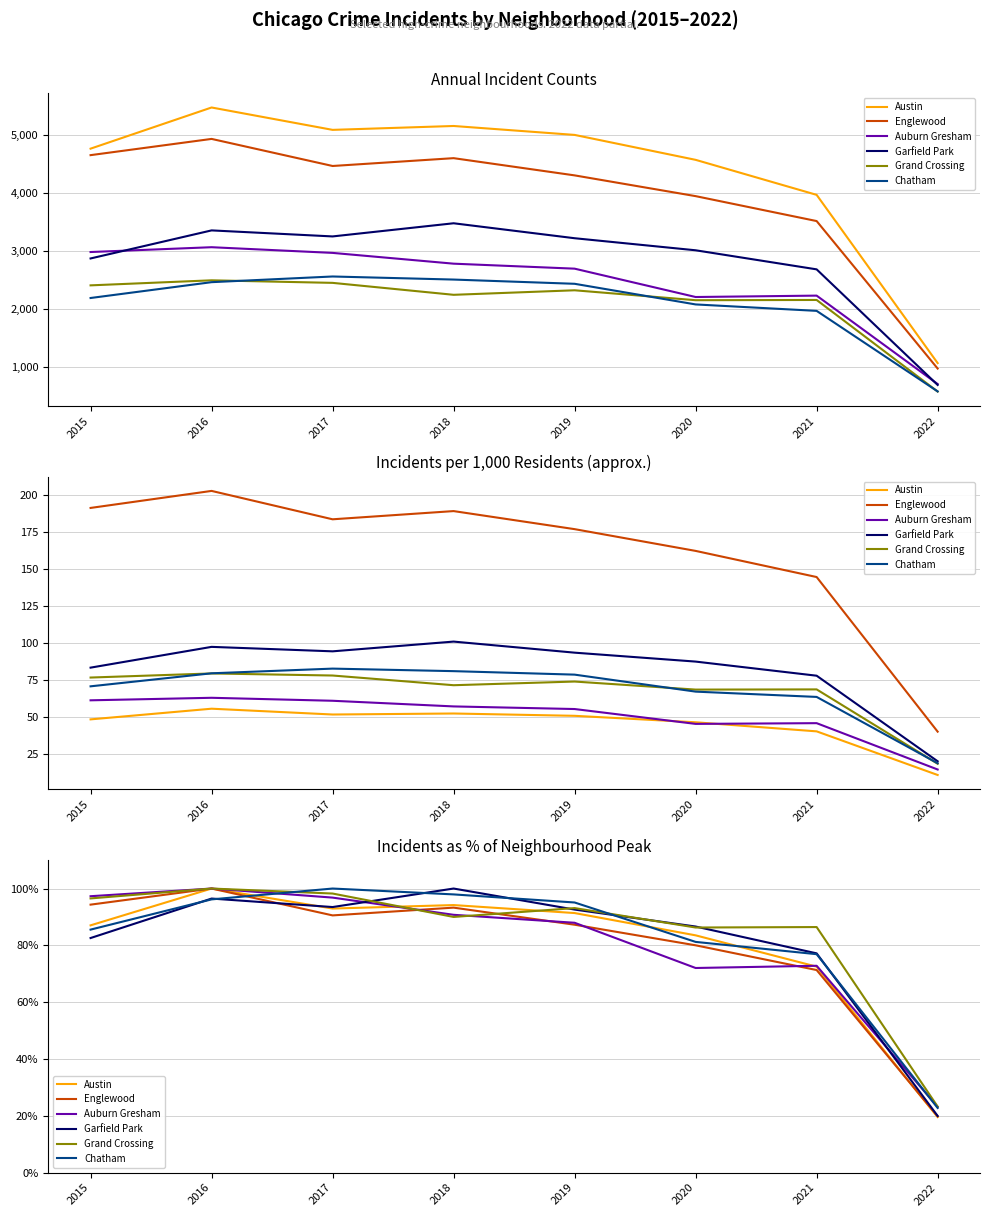

What is the approximate value of Englewood at 2019?

87.3